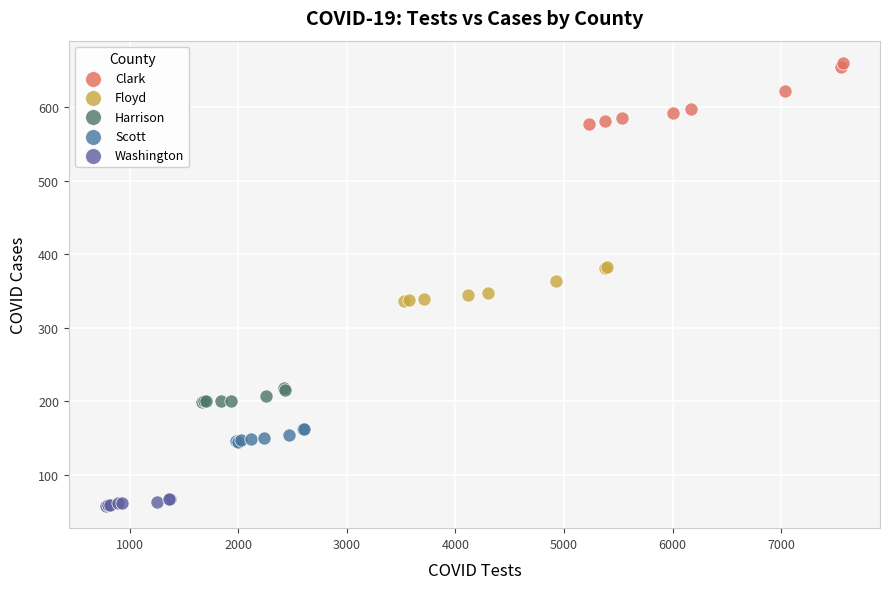

Which series reaches the minimum Y coordinate?

Washington